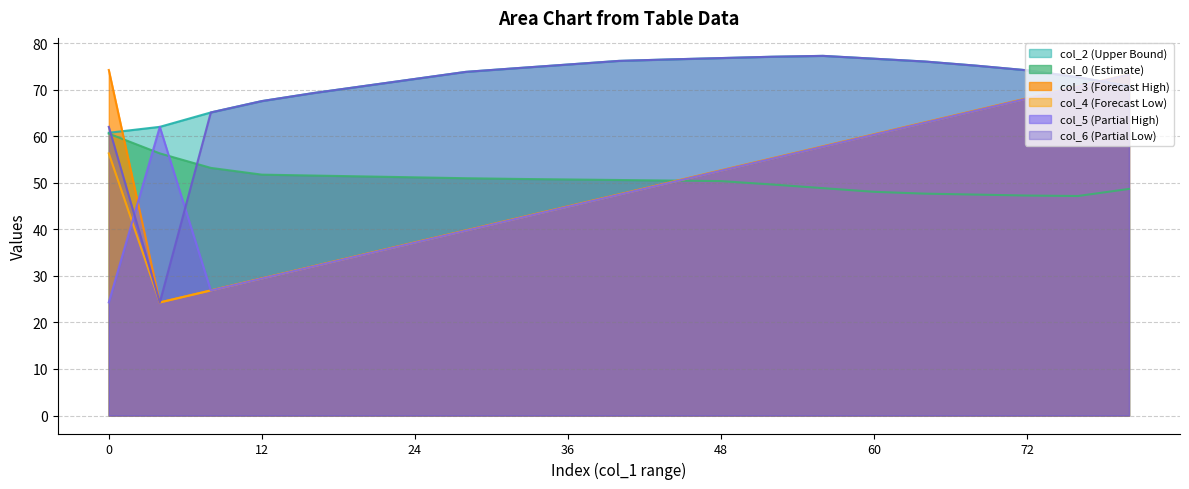

What are all the series names shown in the legend?

col_2 (Upper Bound), col_0 (Estimate), col_3 (Forecast High), col_4 (Forecast Low), col_5 (Partial High), col_6 (Partial Low)